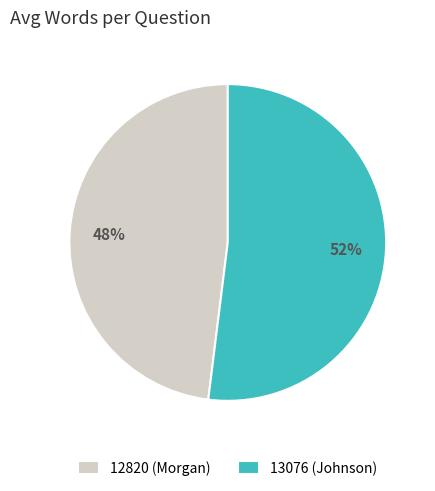

Rank the categories by value from lowest to highest.

12820 (Morgan), 13076 (Johnson)